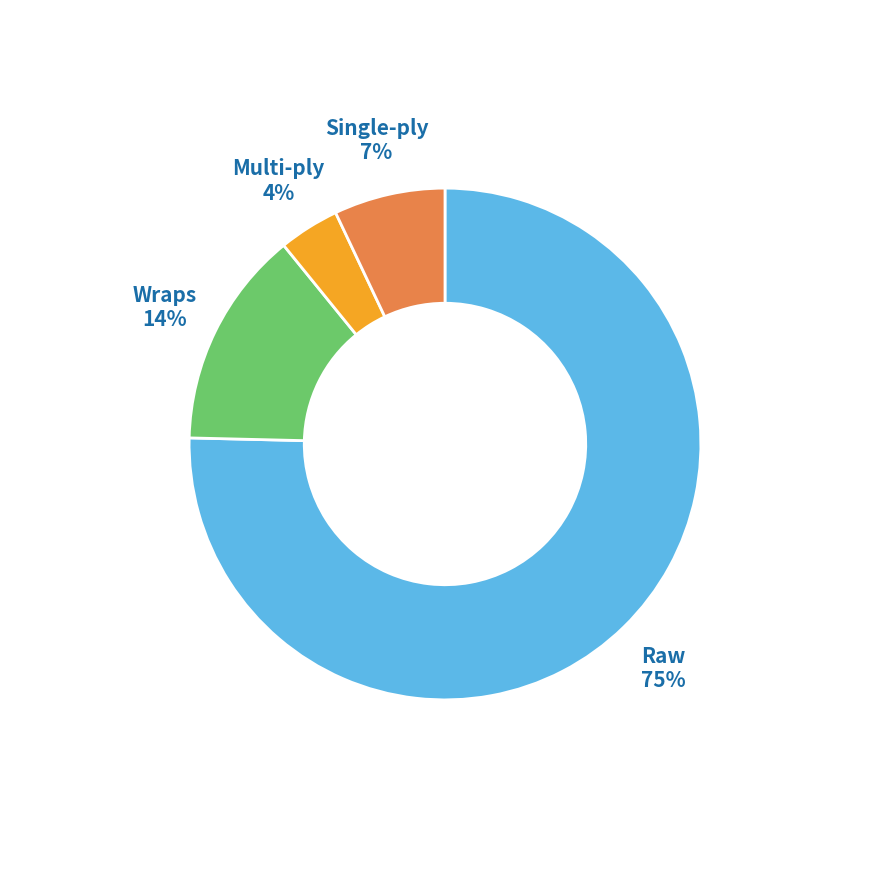

Does any single category account for the majority?

Yes